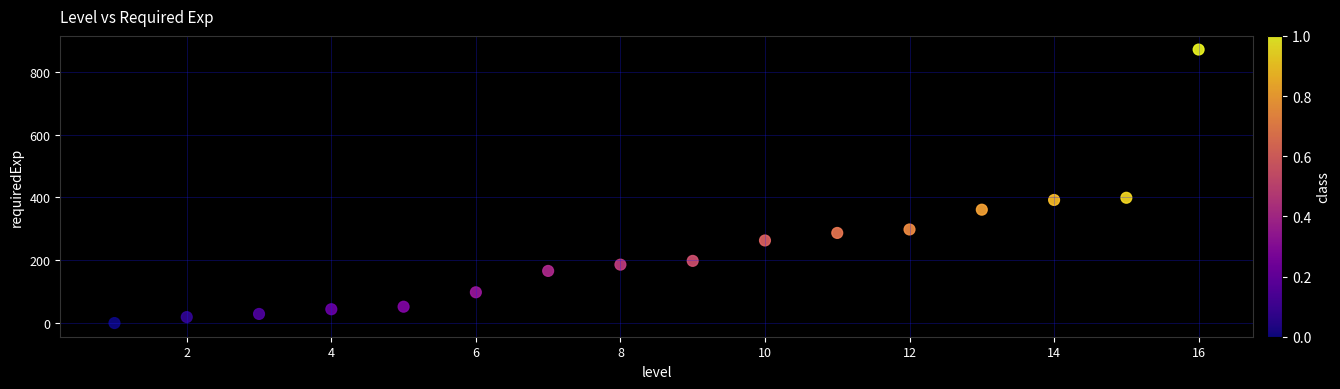

What is the range of Y values (max minus min)?

871